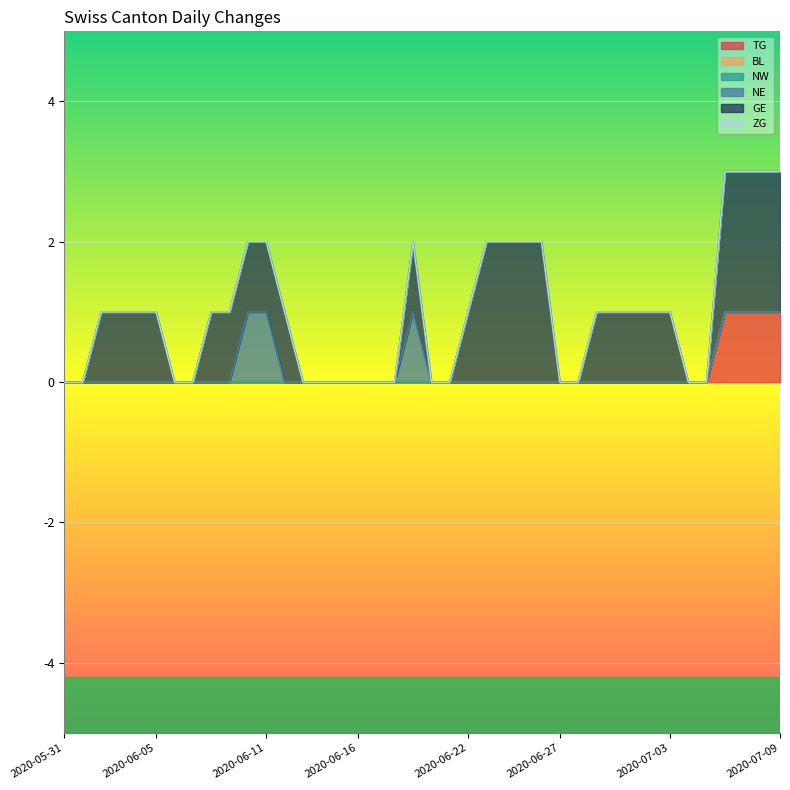

Count the GE values in the range 0 to 1.

32